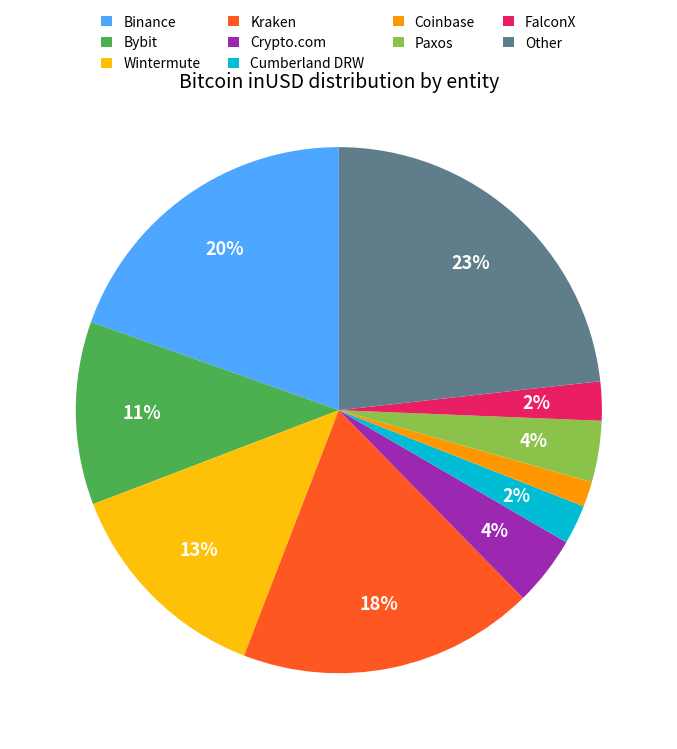

Approximately how many times larger is the value at FalconX compared to Other?

0.1